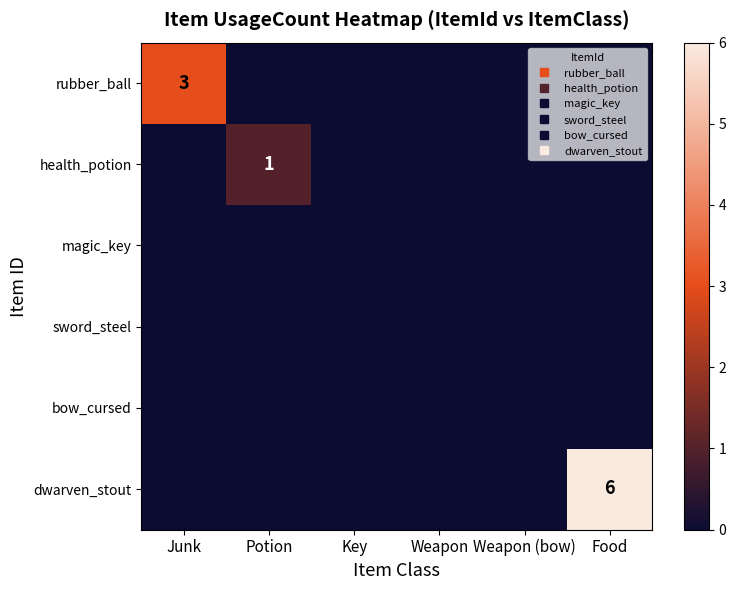

The value of health_potion at Key is 0. True or false?

True